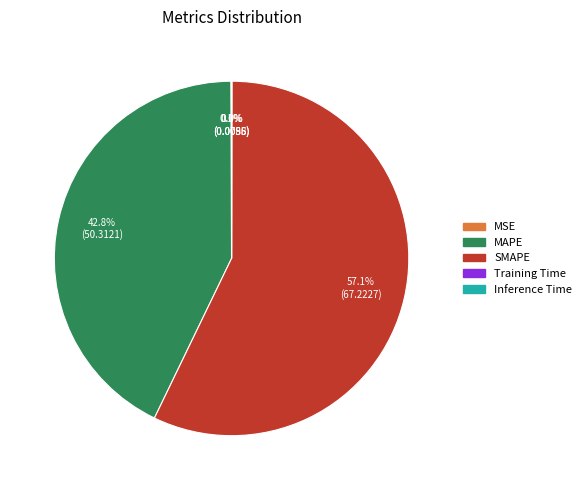

Which slice is the largest?

SMAPE